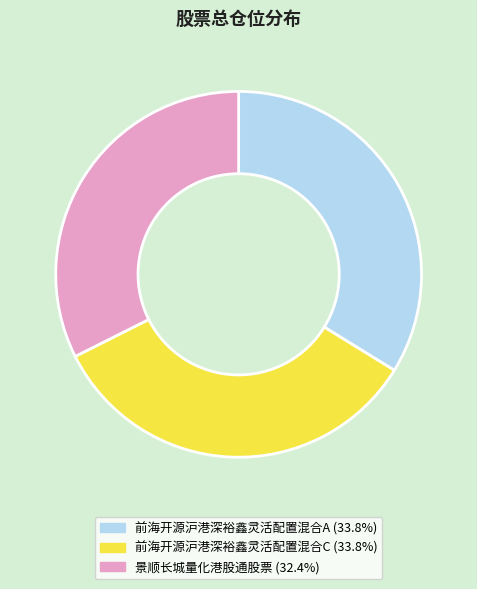

Does 前海开源沪港深裕鑫灵活配置混合C account for over 50% of the chart?

No